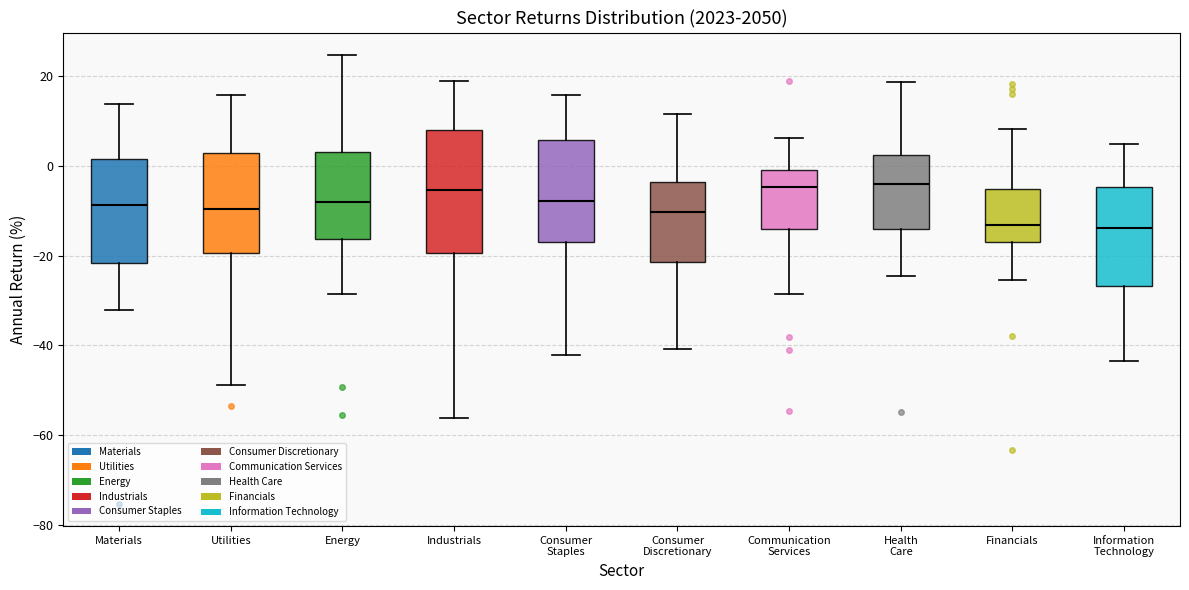

Which box is the tallest, from its lower edge to its upper edge?

Industrials